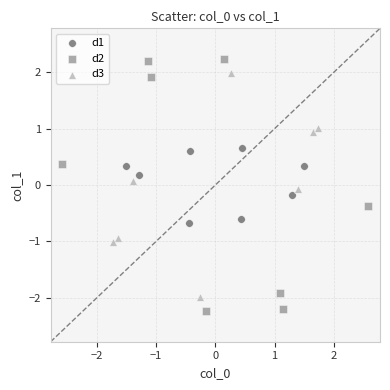

Which series has the widest spread of Y values?

d2